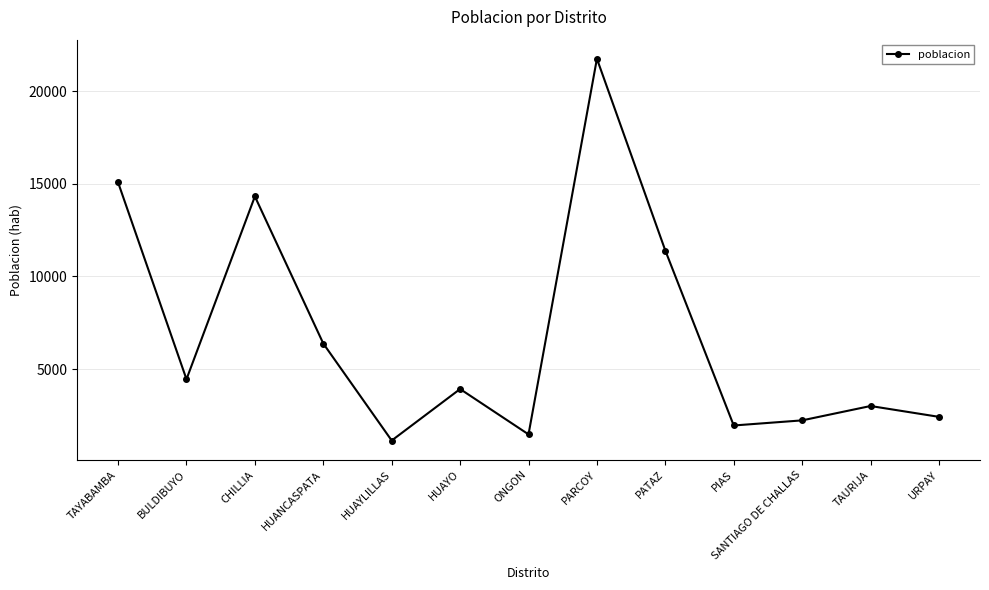

True or false: the data shows 21749 at PARCOY.

True